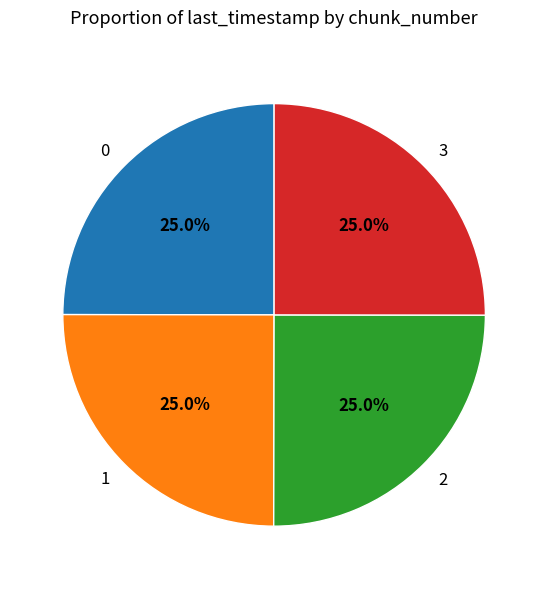

To the nearest percent, what is the average slice percentage?

25%